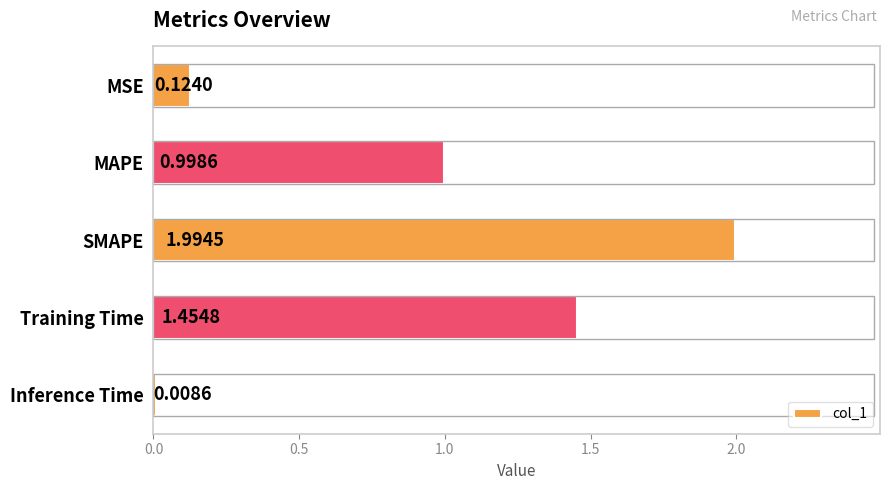

List the labels in order of value, smallest first.

Inference Time, MSE, MAPE, Training Time, SMAPE